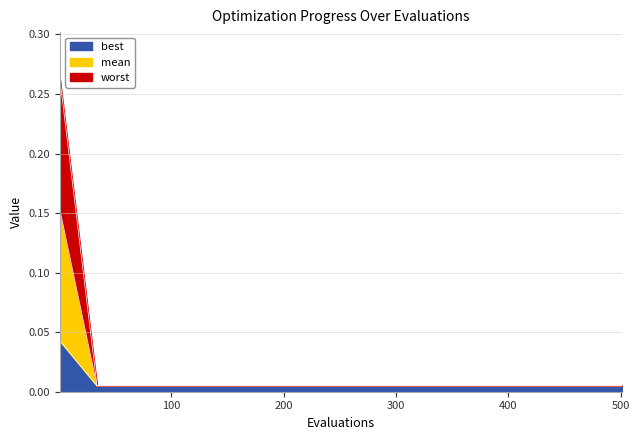

Rank the series by their average value, from lowest to highest.

best, mean, worst